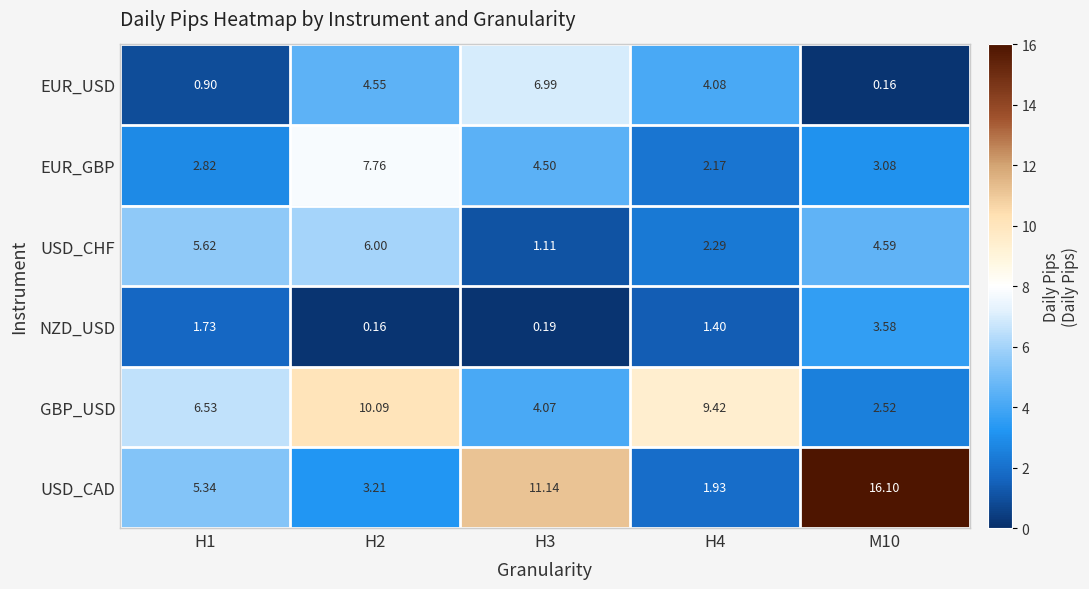

Is the value of EUR_GBP at H2 greater than the value of NZD_USD at H4?

Yes